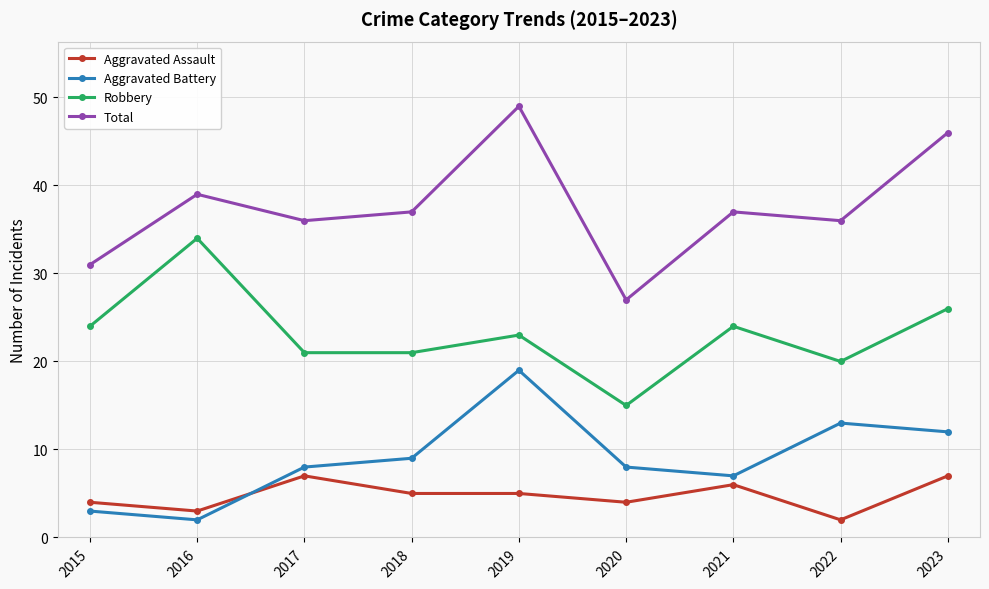

What is the minimum value for Robbery?

15